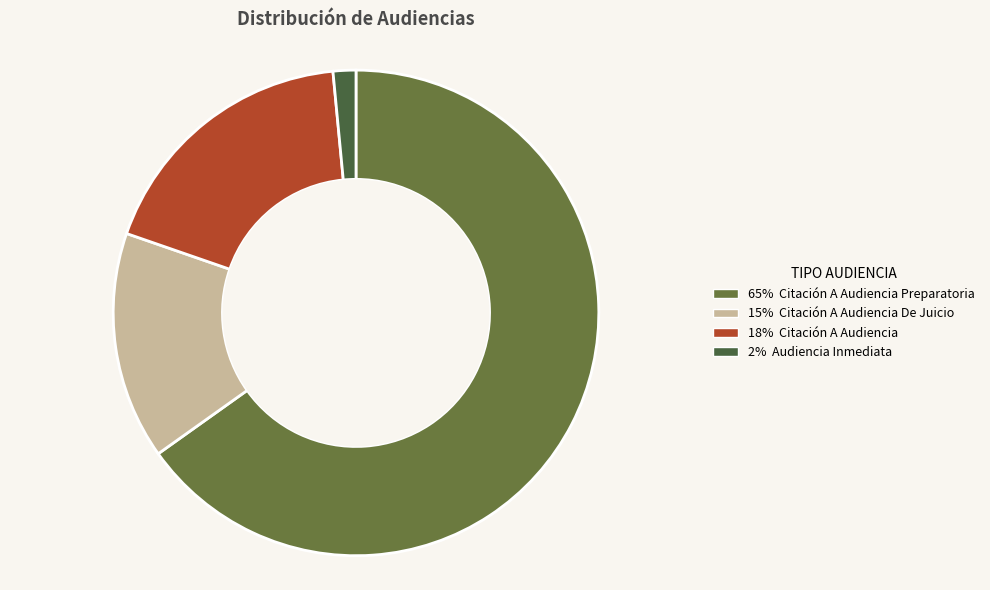

To the nearest percent, what is the average slice percentage?

25%